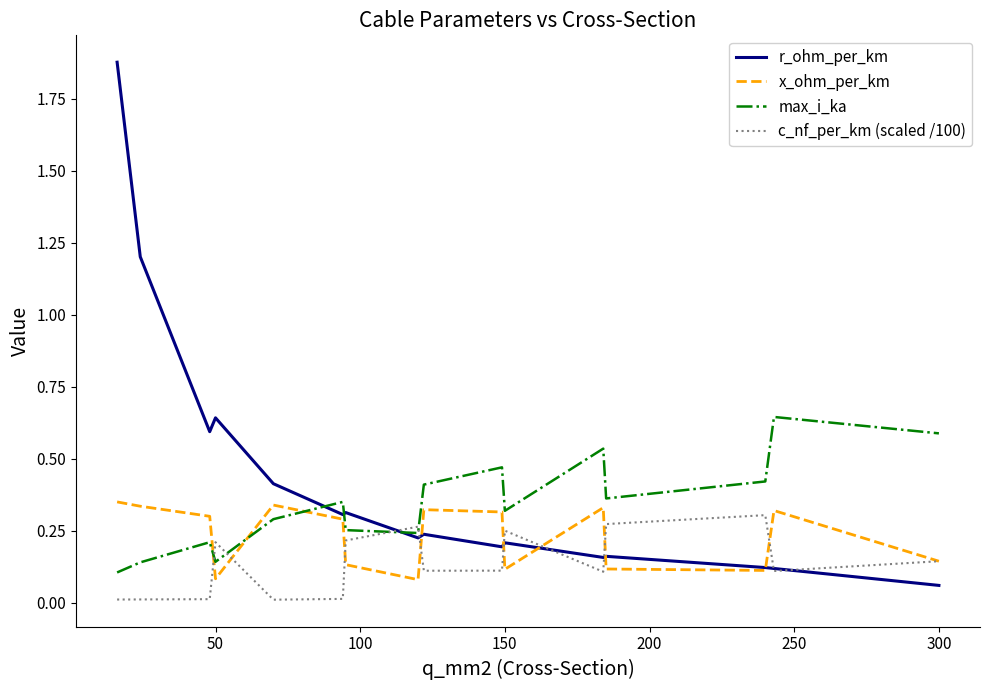

Which series has the widest spread of values?

r_ohm_per_km